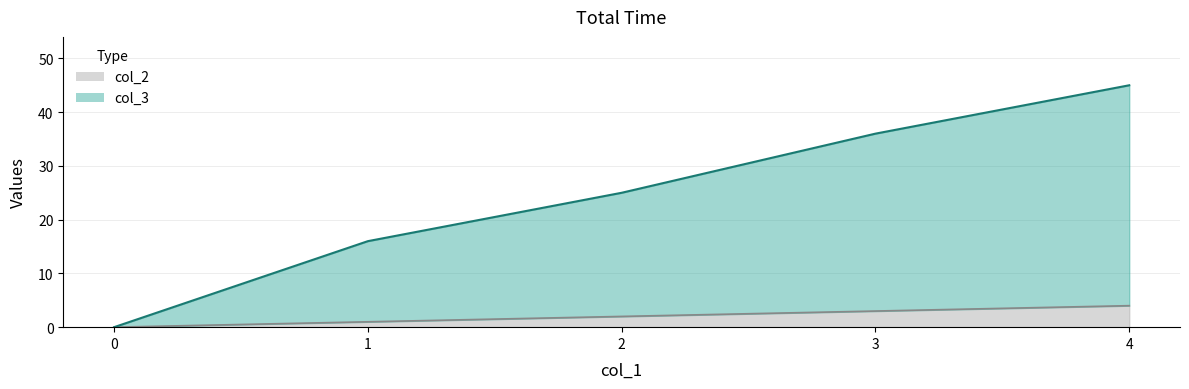

How many col_3 values are between 16 and 36?

3